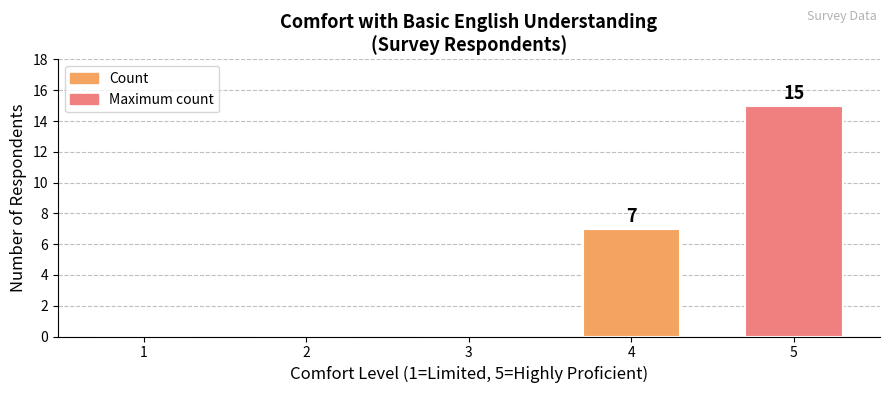

What is the sum of the values at 1 and 4?

7